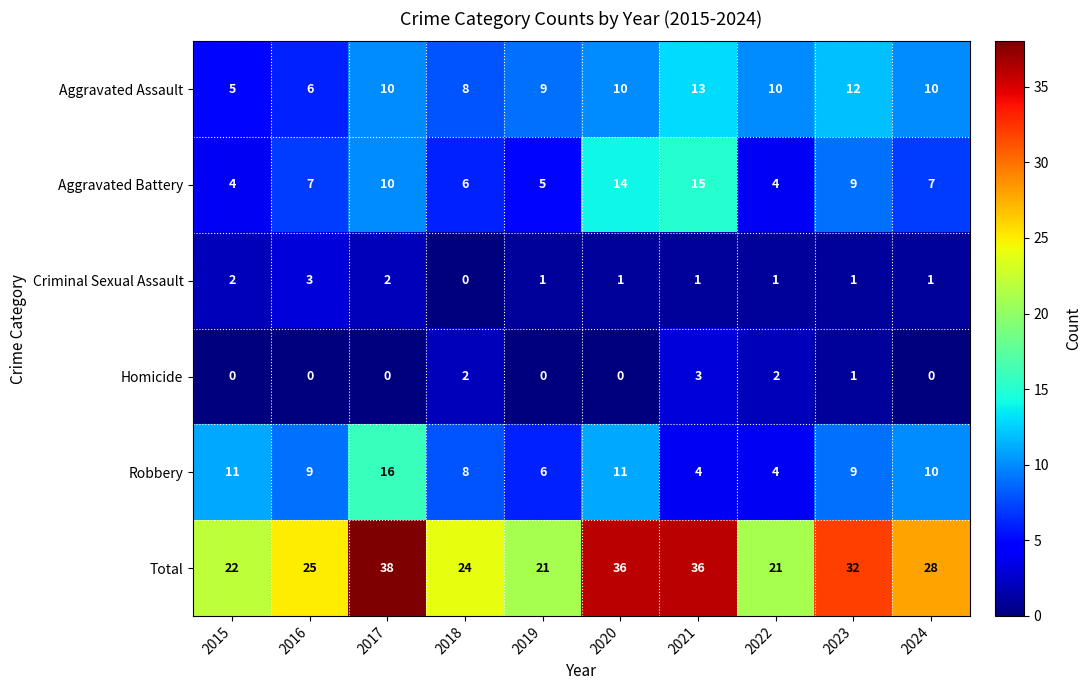

At which category does the chart reach its peak across all series?

2017